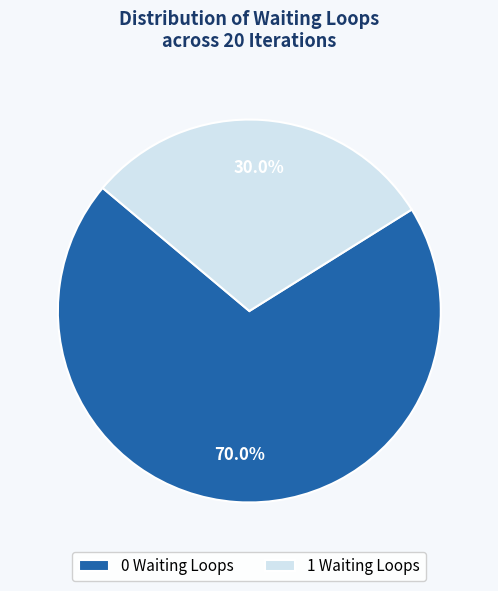

To the nearest percent, what is the average slice percentage?

50%